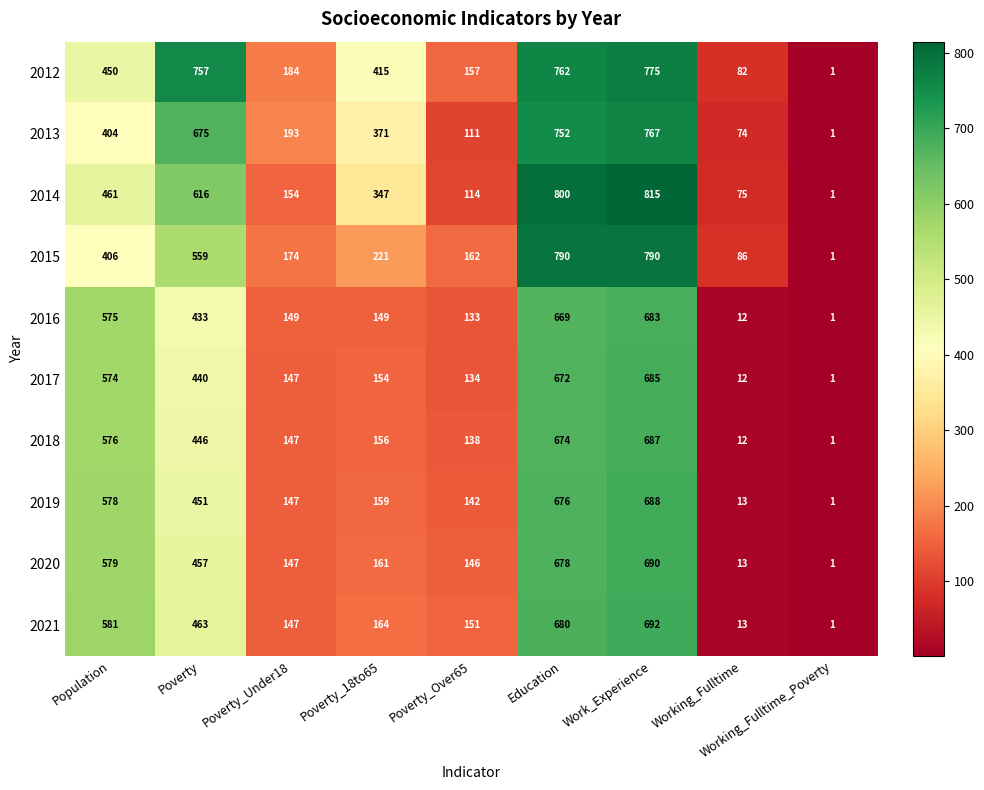

What is the sum of all 2020 values?

2872